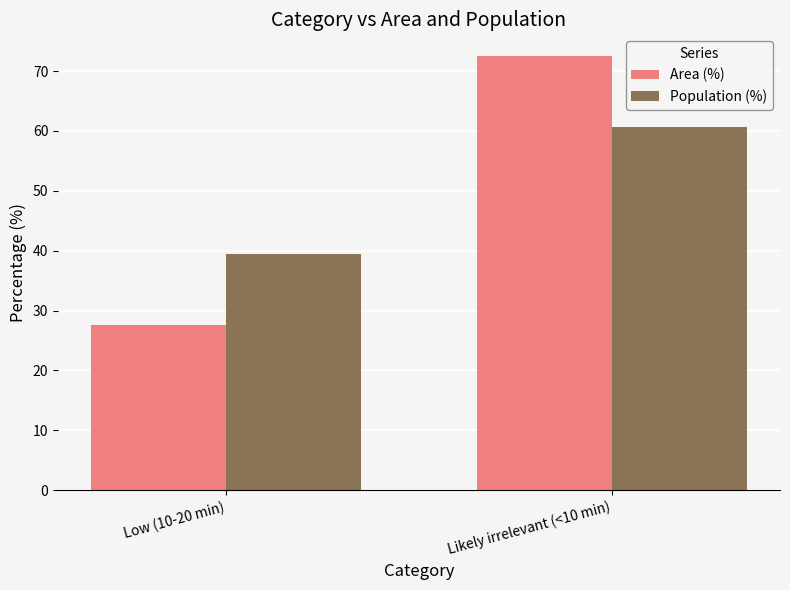

What is the sum of the Area (%) values at Likely irrelevant (<10 min) and Low (10-20 min)?

100.0